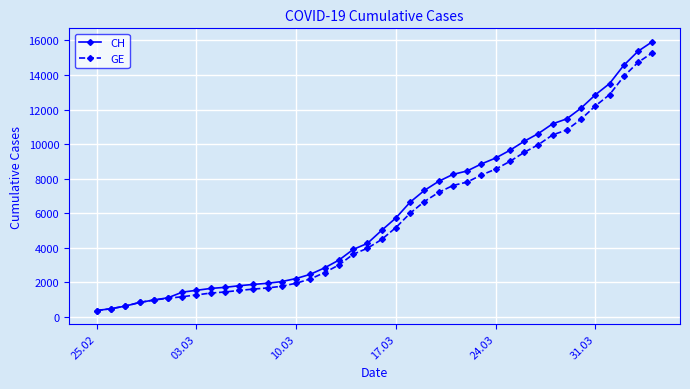

What are all the series names shown in the legend?

CH, GE